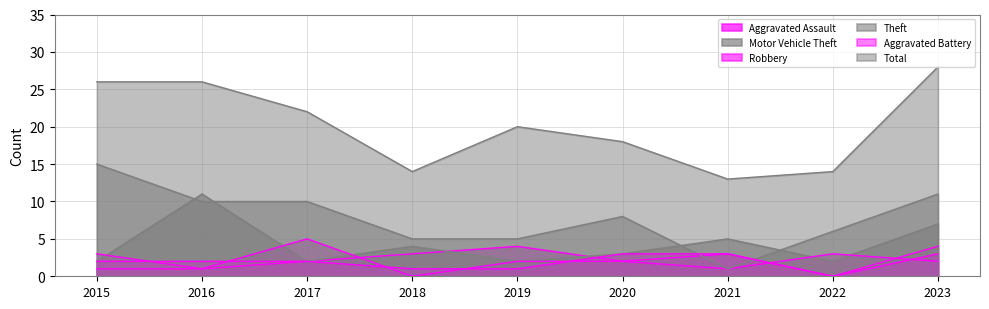

How many interior local valleys does the Robbery series have?

3